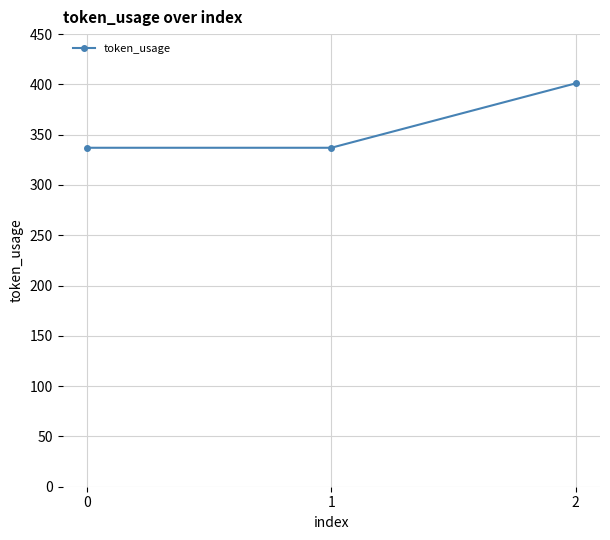

Which category has the highest value across all series?

2